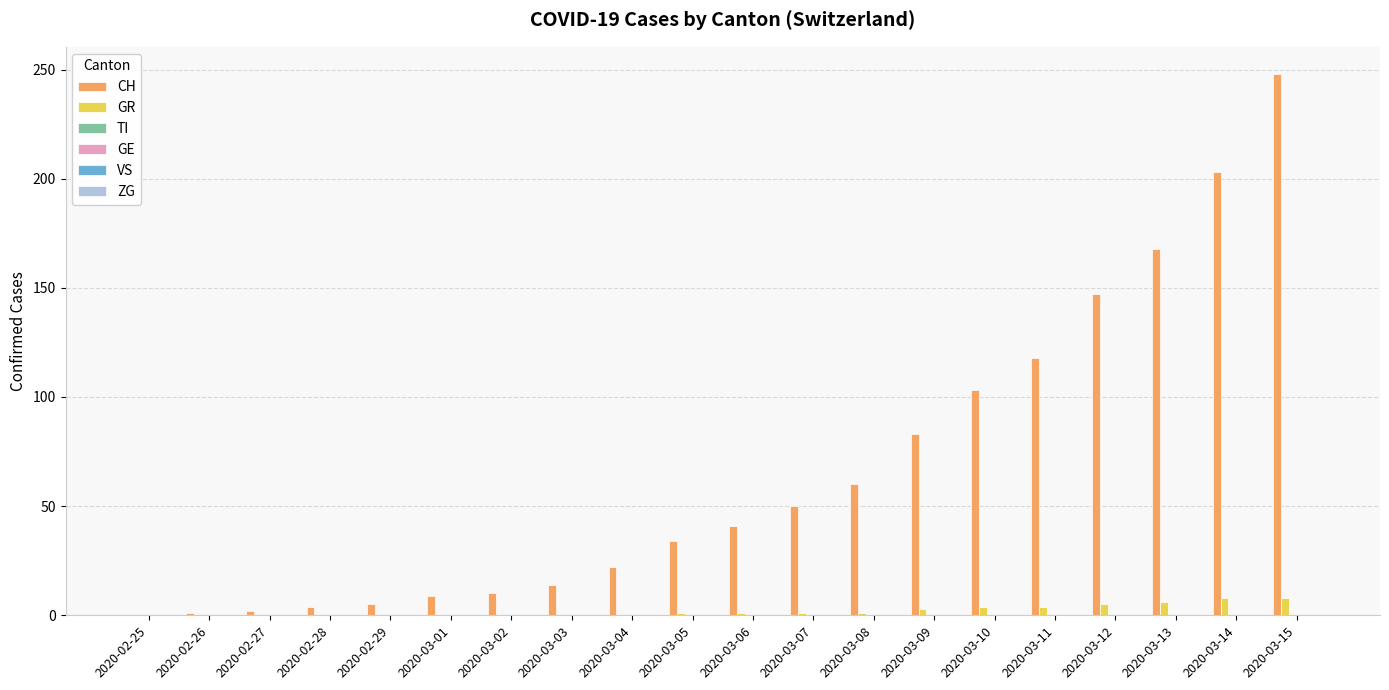

Are the bars horizontal?

No